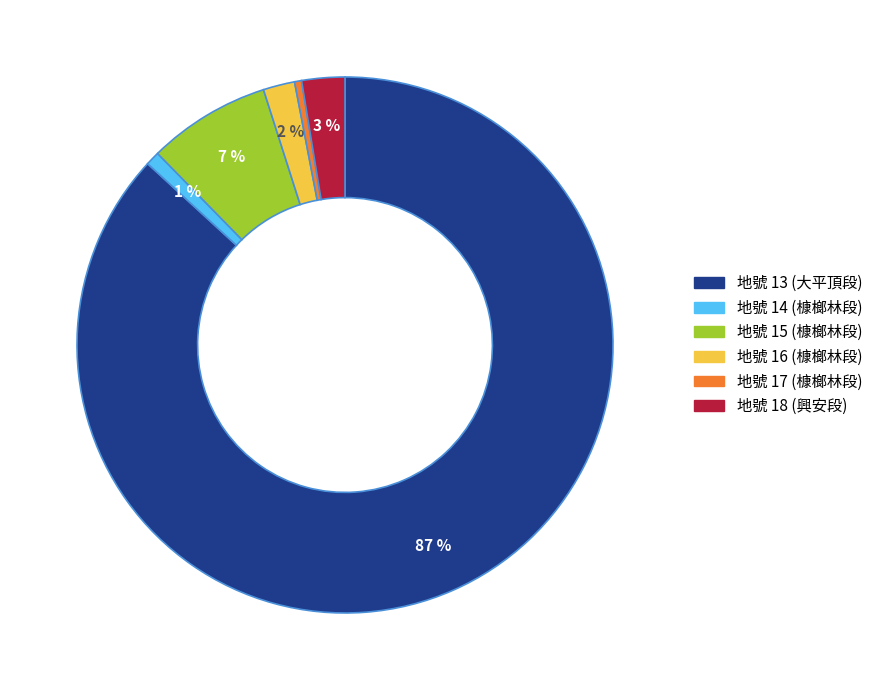

Count the number of slices in the pie.

6